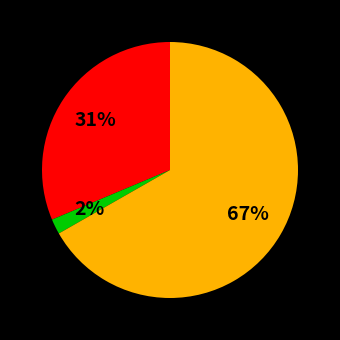

Is there a majority slice in this chart?

Yes